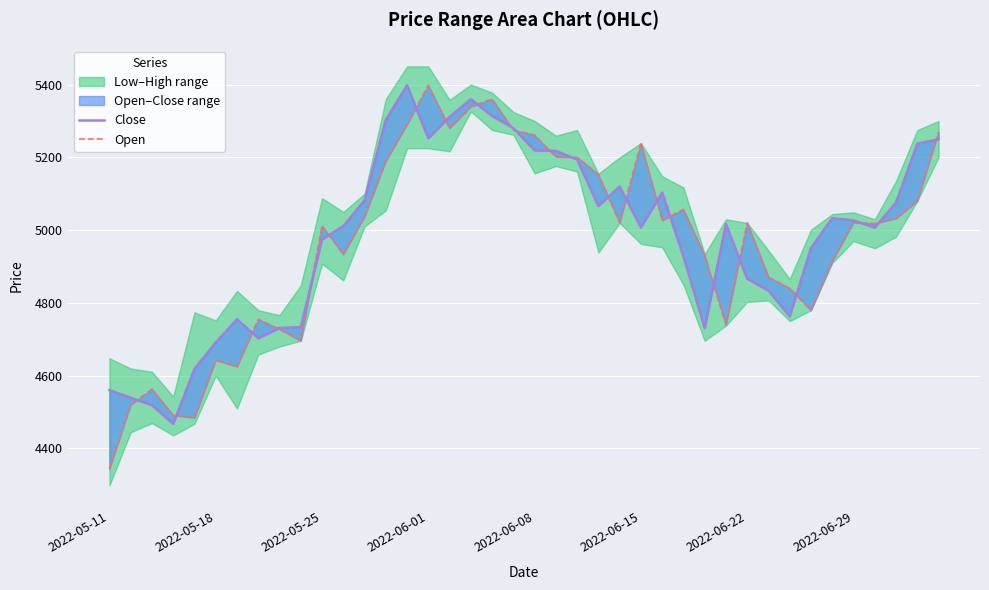

After their last crossing, which series has the higher values: Close or Open?

Open